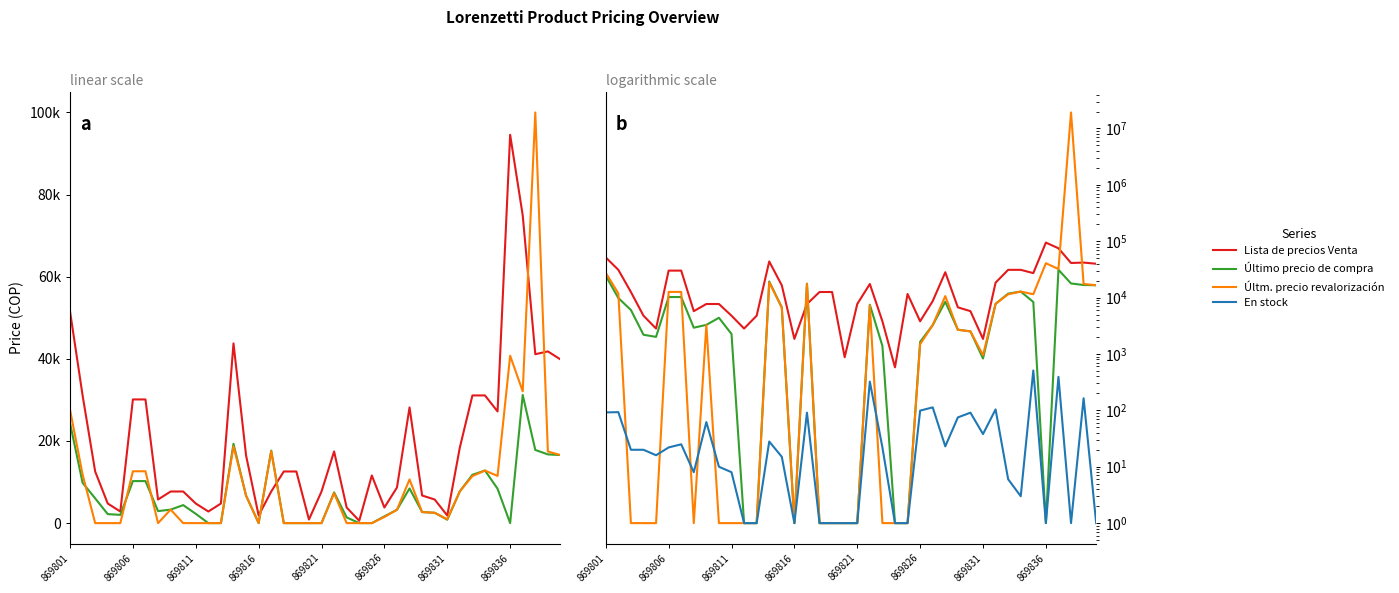

Rank the series at 869806 from lowest to highest value.

En stock, Último precio de compra, Últm. precio revalorización, Lista de precios Venta